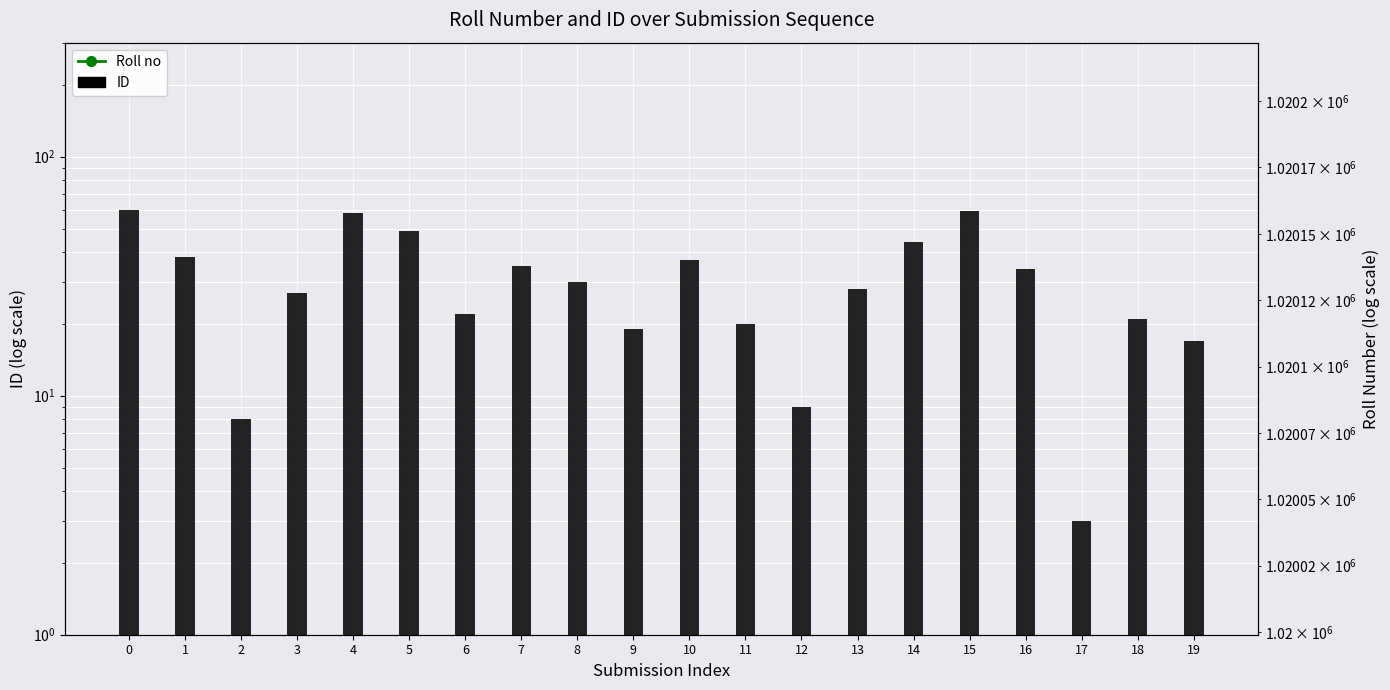

Reading left to right, transcribe all the data shown in this chart.

Roll no: 1020101	1020102	1020103	1020104	1020105	1020106	1020107	1020108	1020109	1020110	1020111	1020112	1020113	1020114	1020115	1020116	1020117	1020118	1020119	1020120
ID: 60	38	8	27	58	49	22	35	30	19	37	20	9	28	44	59	34	3	21	17
Roll no (right axis): 1020101	1020102	1020103	1020104	1020105	1020106	1020107	1020108	1020109	1020110	1020111	1020112	1020113	1020114	1020115	1020116	1020117	1020118	1020119	1020120